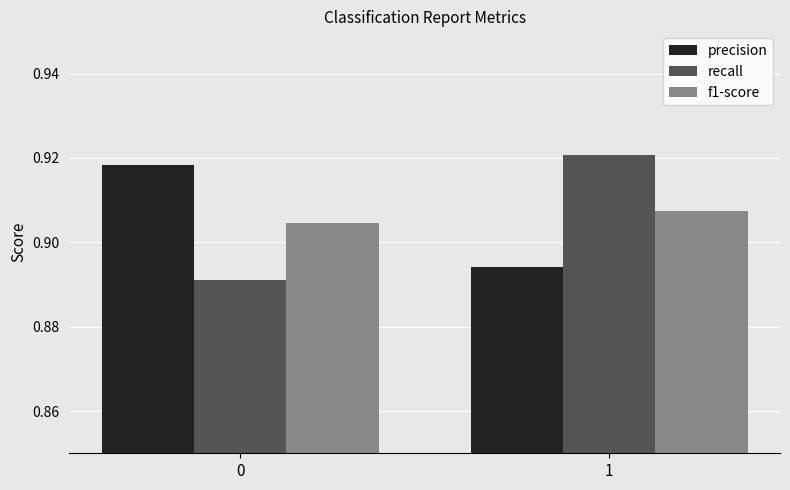

Which series has the widest spread of values?

recall